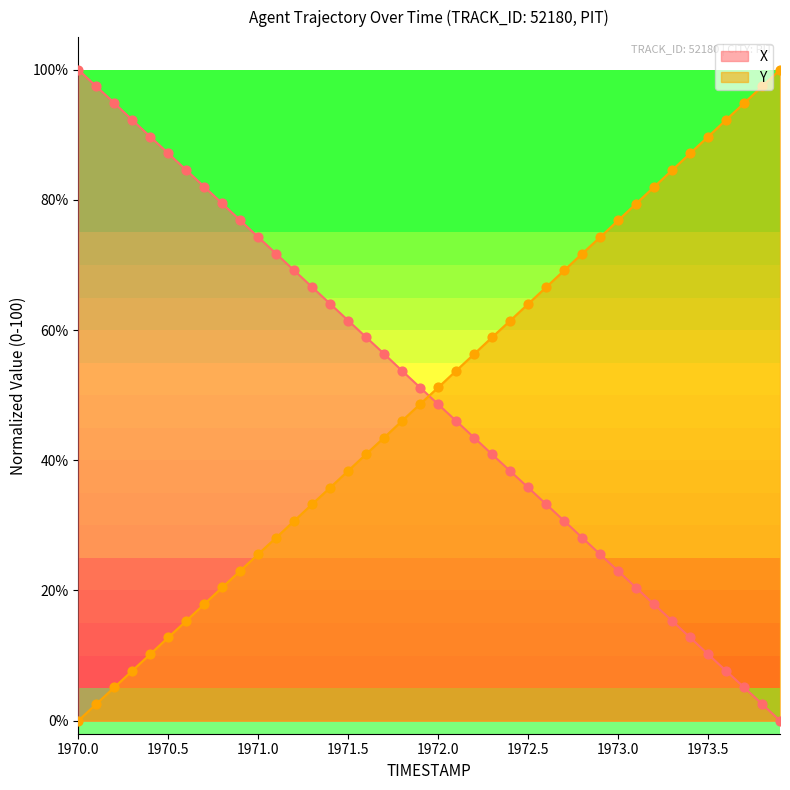

Which series reaches the maximum Y coordinate?

X